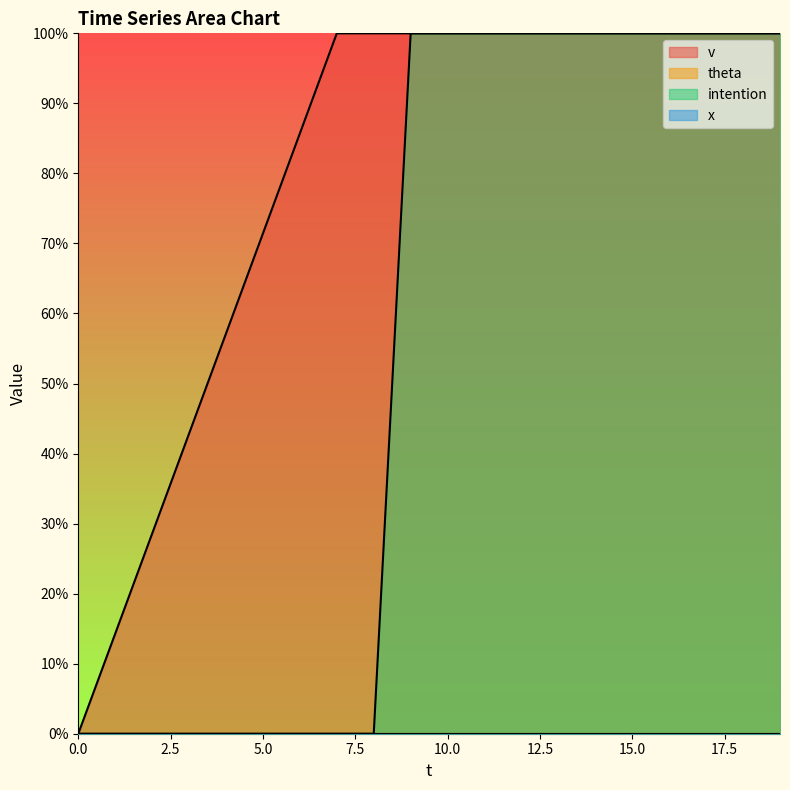

True or false: v has more than 2 points higher than both neighbors.

False